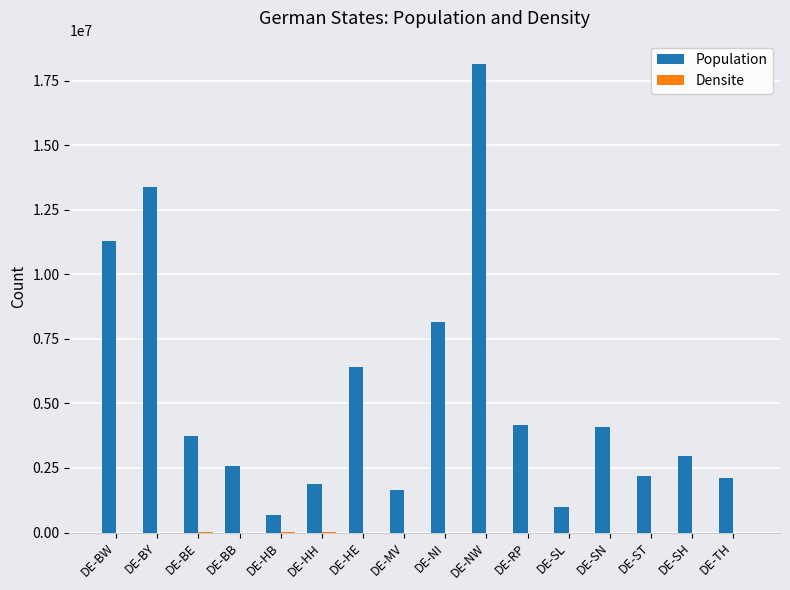

Which label corresponds to the largest value in the chart?

DE-NW